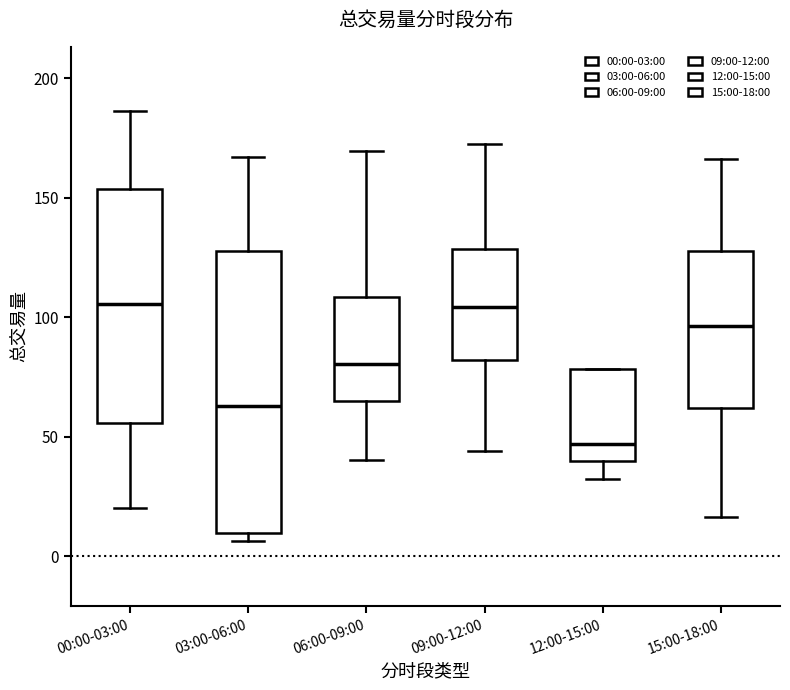

Which box is the tallest, from its lower edge to its upper edge?

03:00-06:00